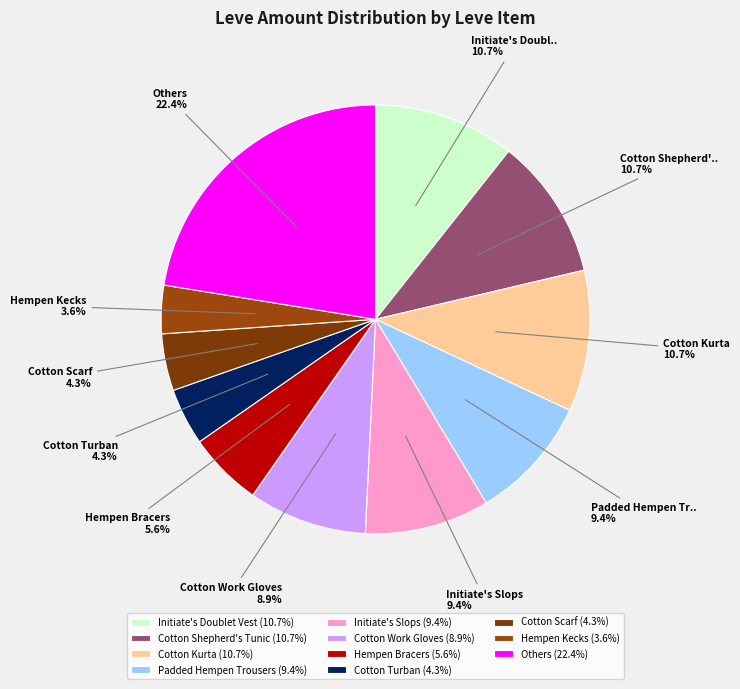

Which category has the biggest portion of the pie?

Others (22.4%)